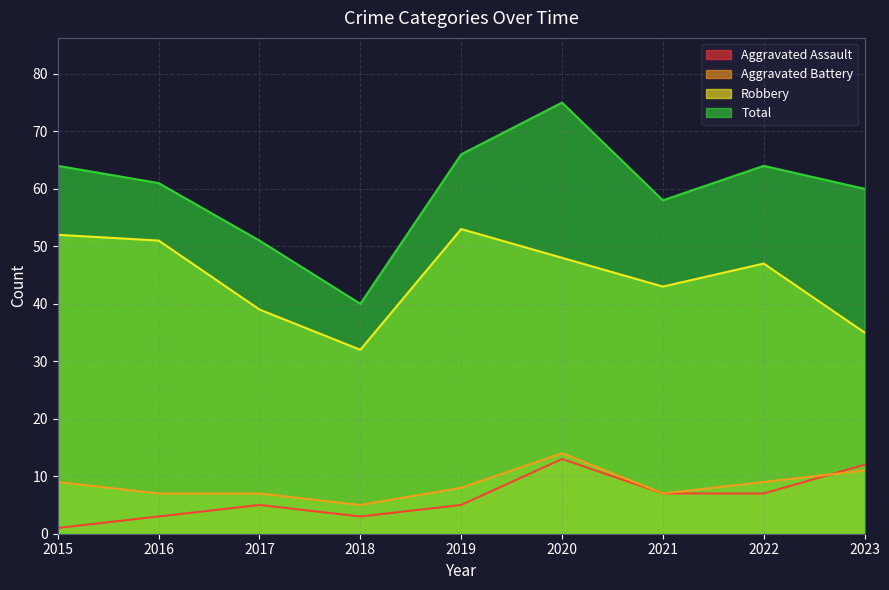

What is the highest value of the Total series?

75